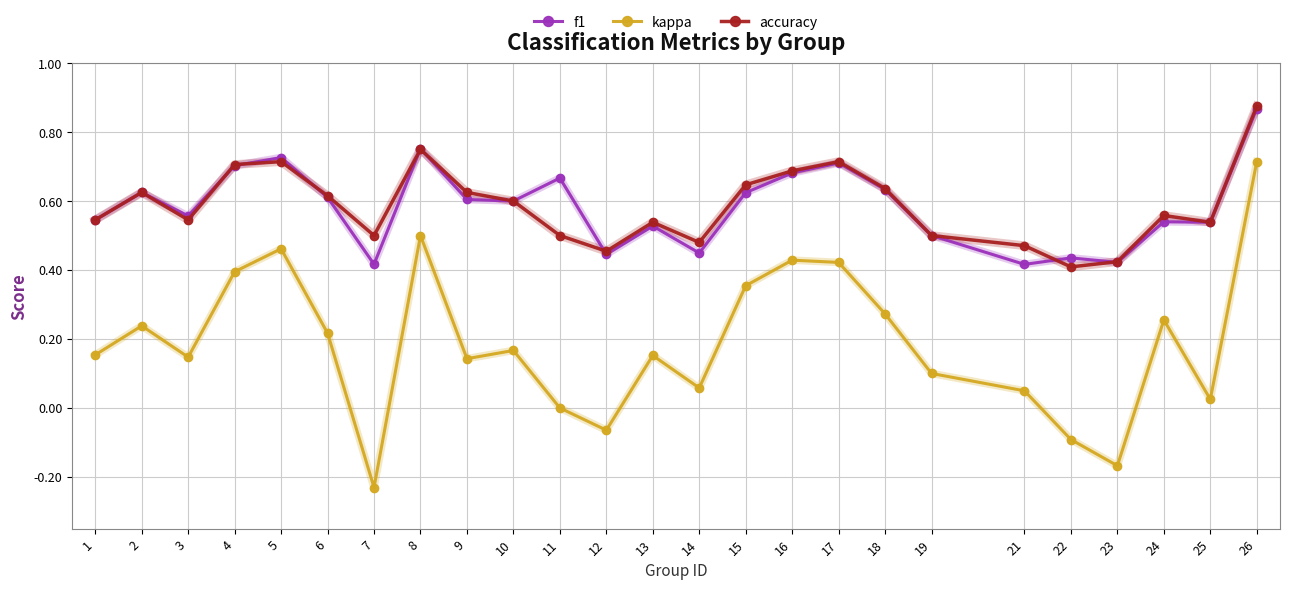

Between 7 and 10, which series saw the biggest shift?

kappa